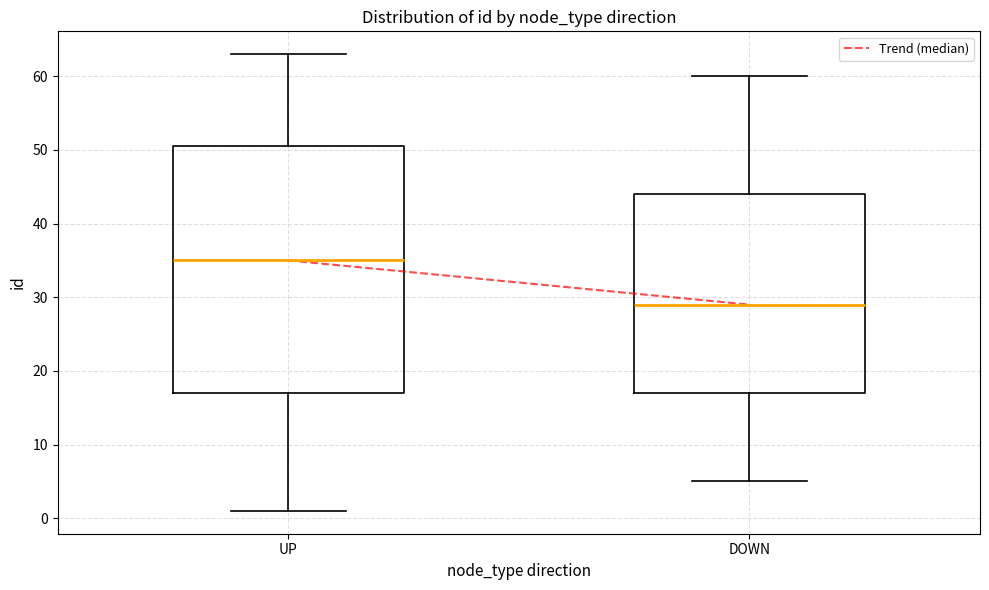

Reading left to right, transcribe this box plot: for each box, give where its median line is, the range the box spans, and where its two whiskers end, as read against the y-axis. The values are not printed on the chart, so give them approximately, as read against the axis.

UP: median 35, box 17 to 51, whiskers 1 to 63
DOWN: median 29, box 17 to 44, whiskers 5 to 60